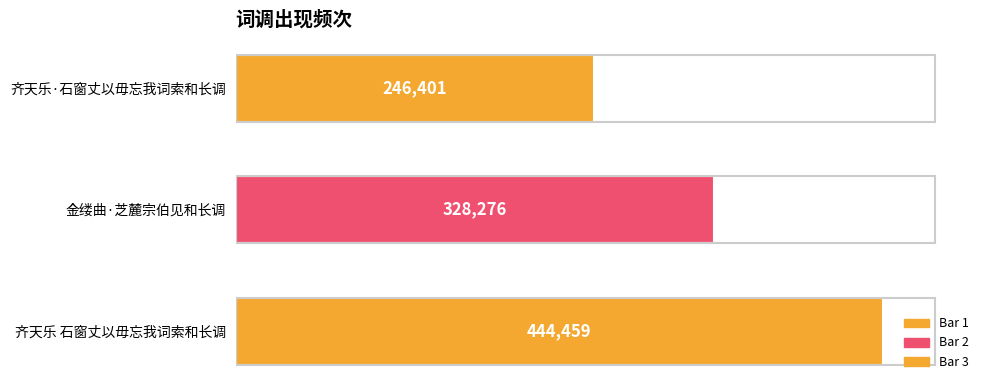

Approximately how many times larger is the value at 齐天乐·石窗丈以毋忘我词索和长调 compared to 金缕曲·芝麓宗伯见和长调?

0.8